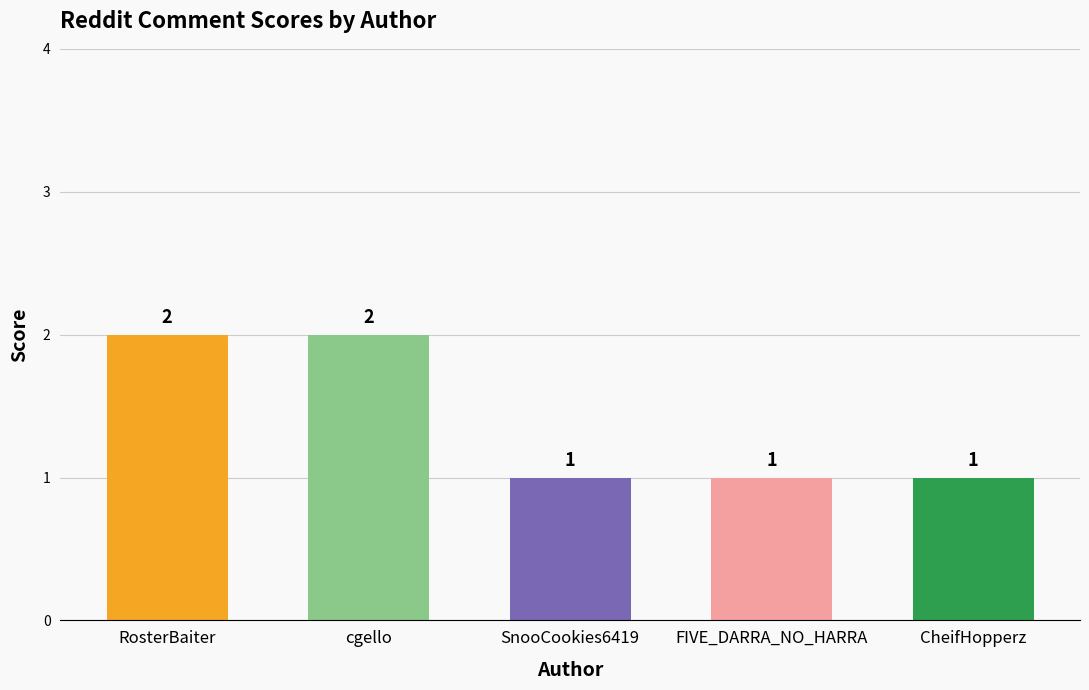

Reading left to right, extract all data points from this chart.

2	2	1	1	1